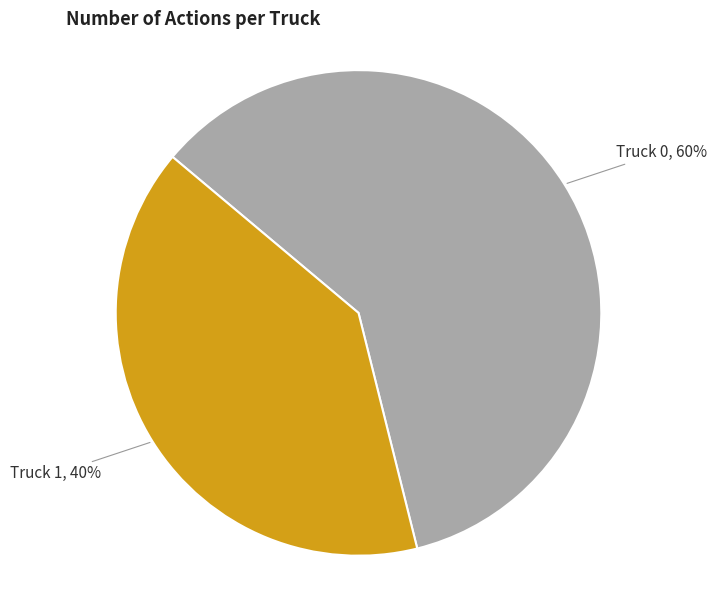

To the nearest percent, what is the difference between the largest and smallest slice percentages?

20%